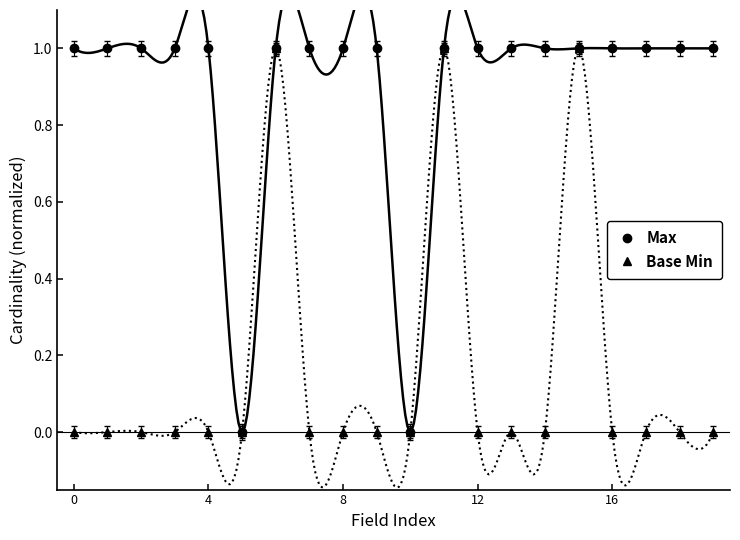

At which category is the sum across all series the highest?

6